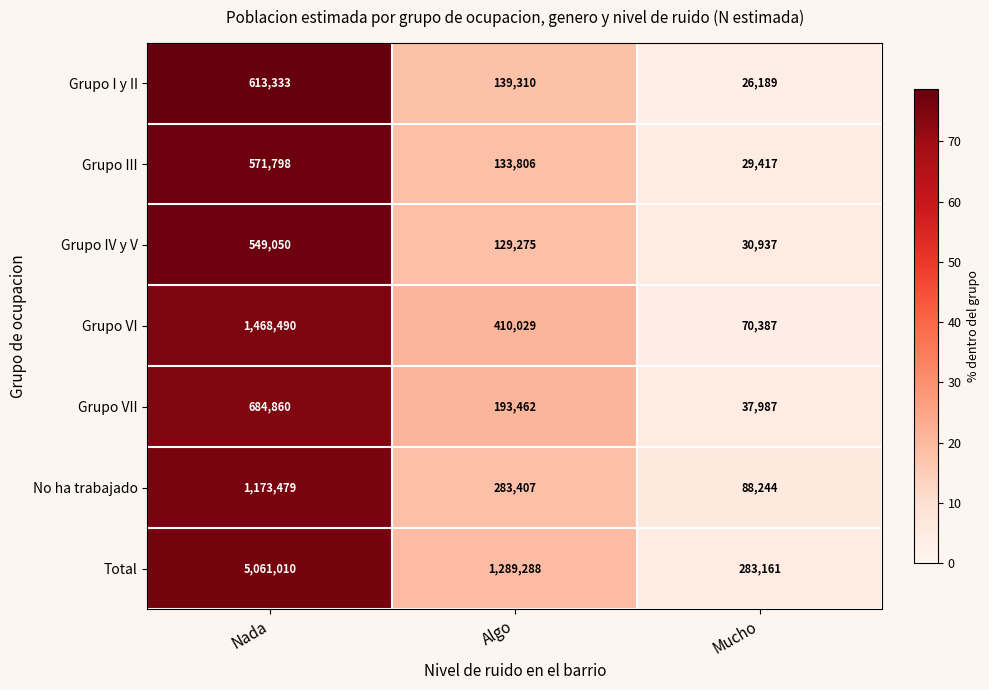

What is the difference between the highest and lowest values at Mucho?

256972